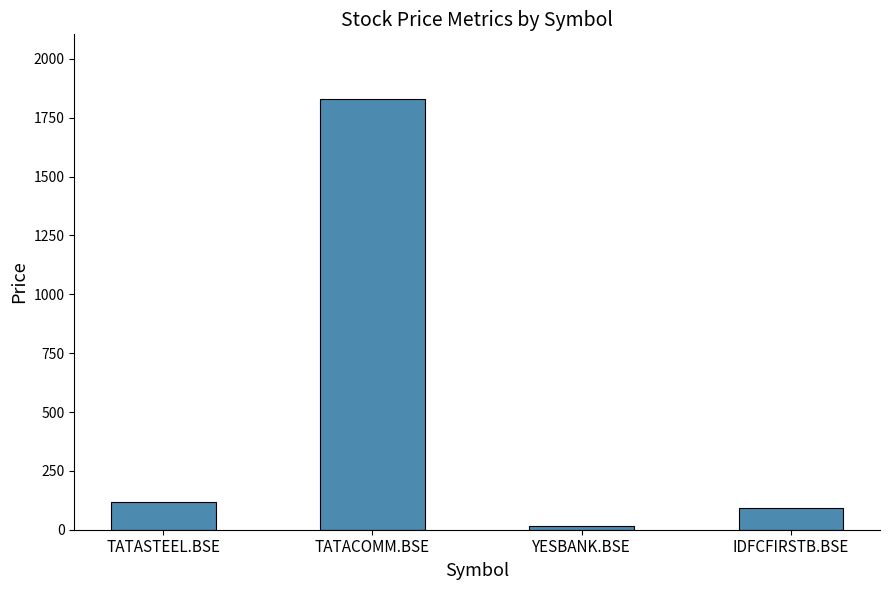

True or false: the data shows 118.2 at TATASTEEL.BSE.

True